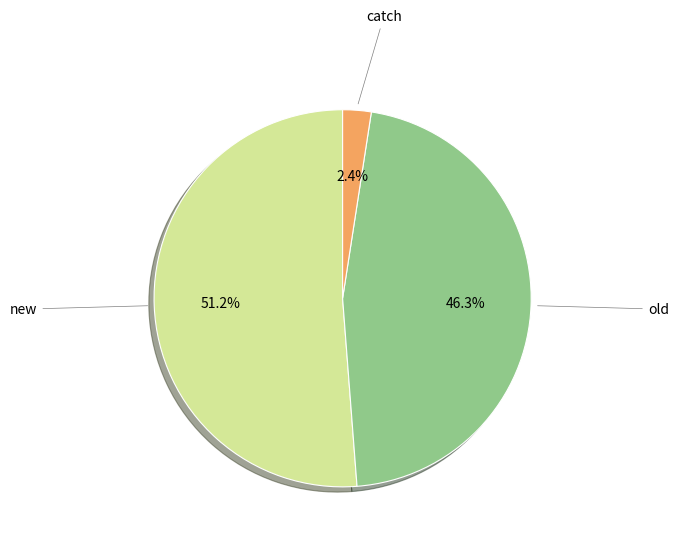

Is there a majority slice in this chart?

Yes